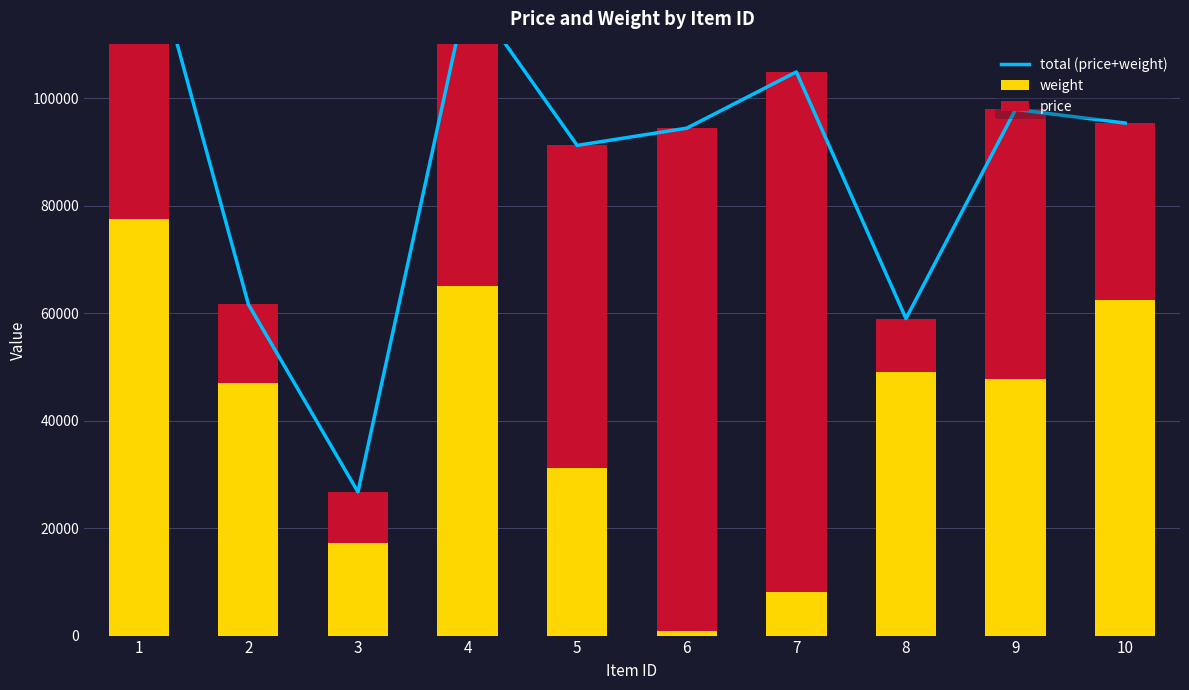

What is the sum of the weight values at 4 and 6?

65887